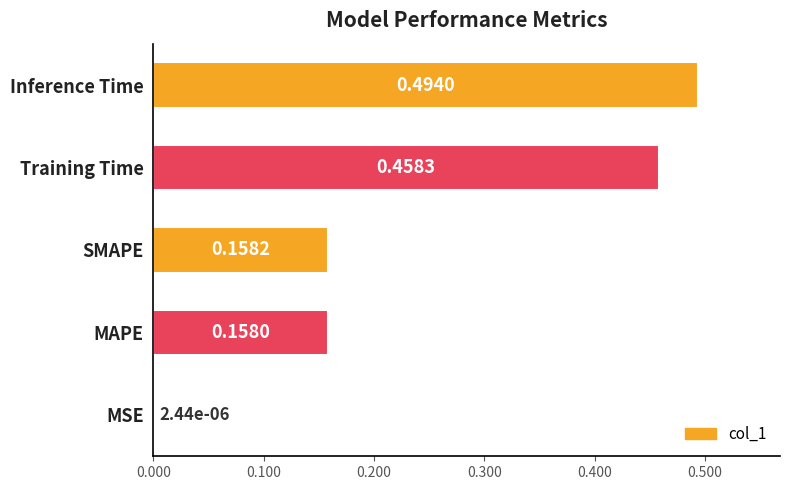

At which label is the value closest to 0?

MSE